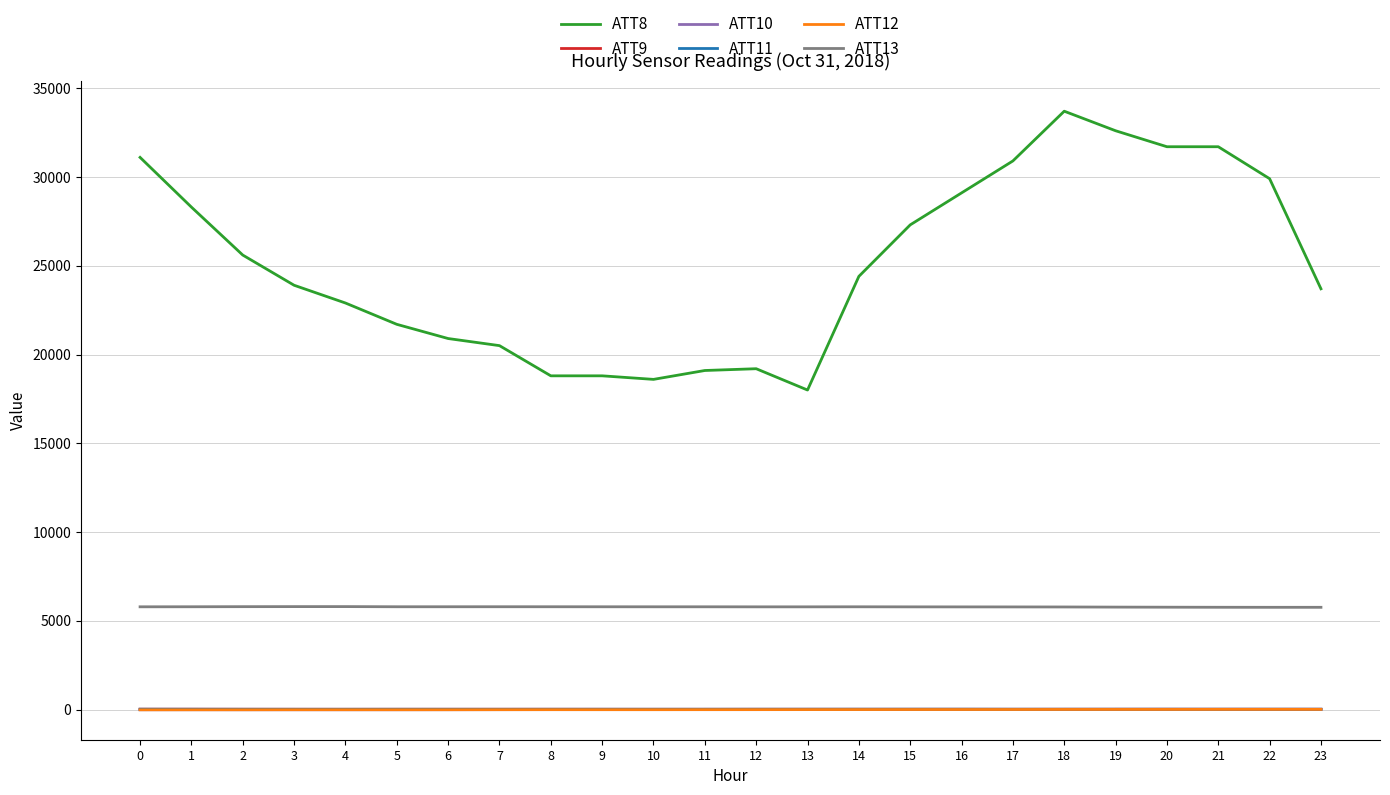

Is the value of ATT8 at 16 greater than the value of ATT13 at 5?

Yes